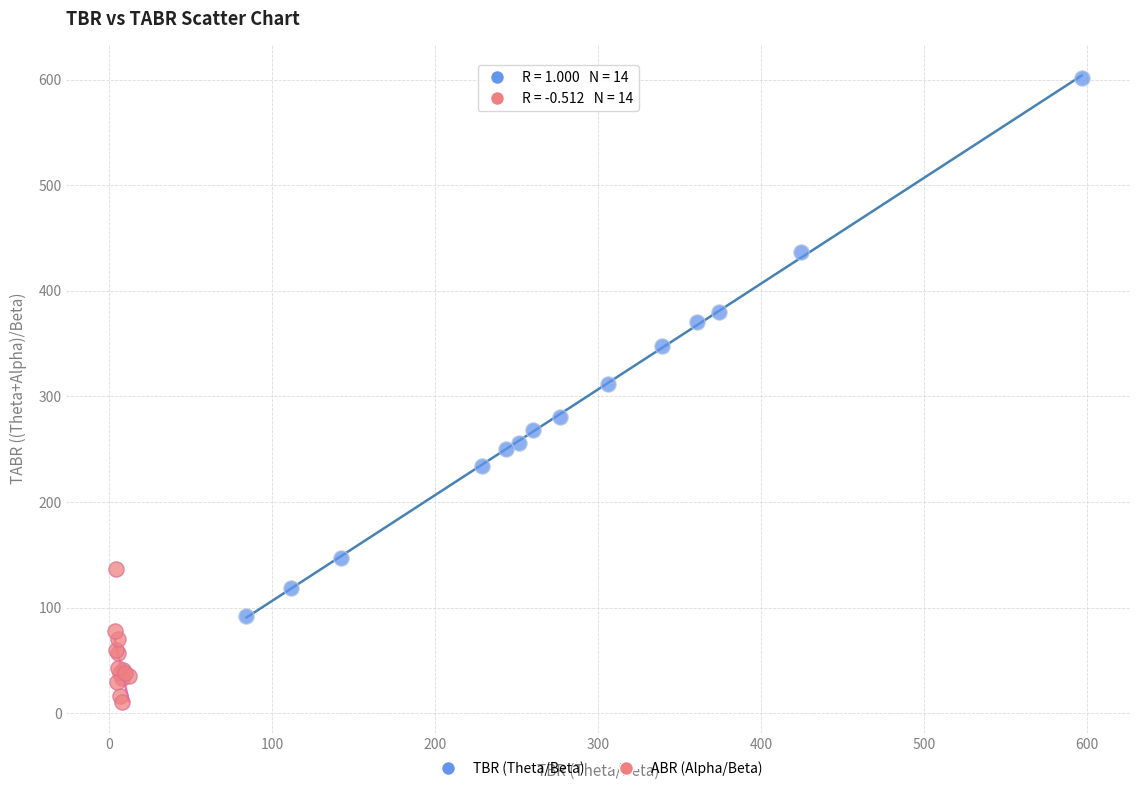

Which series has the widest spread of Y values?

TBR (Theta/Beta)